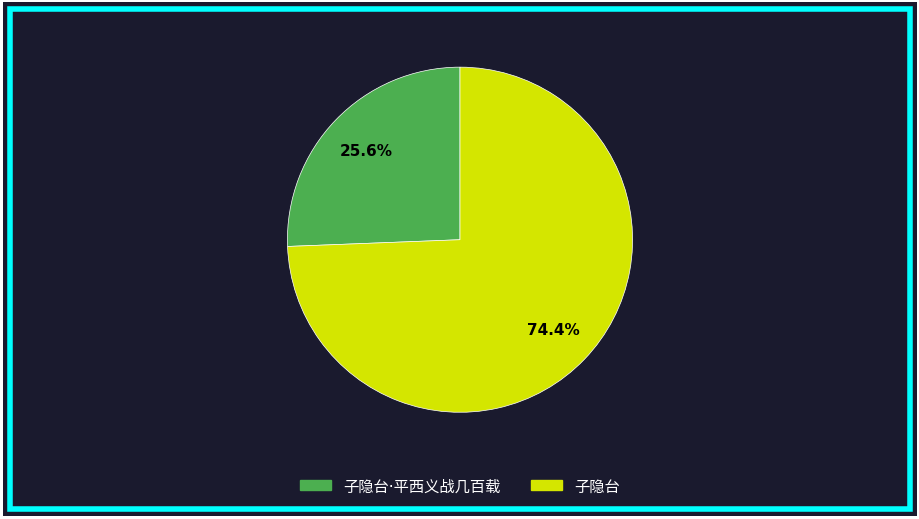

The 子隐台 slice represents 74% of the pie. True or false?

True